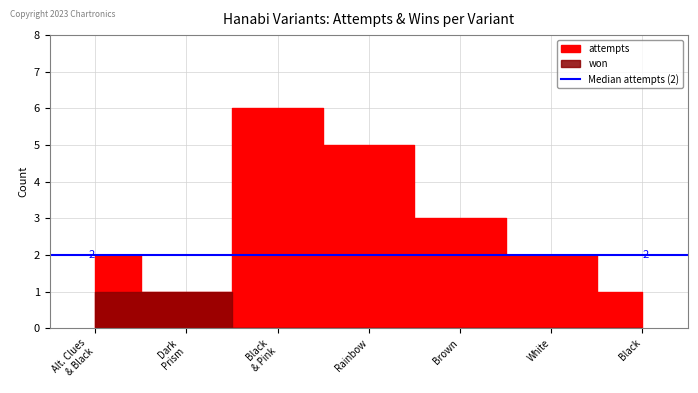

What is the greatest value displayed?

6